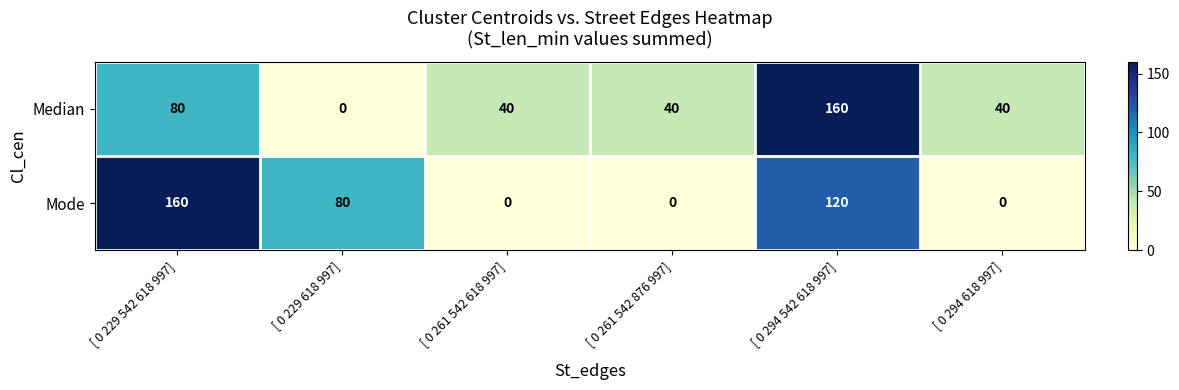

What is the spread (max minus min) of values at [ 0 229 618 997]?

80